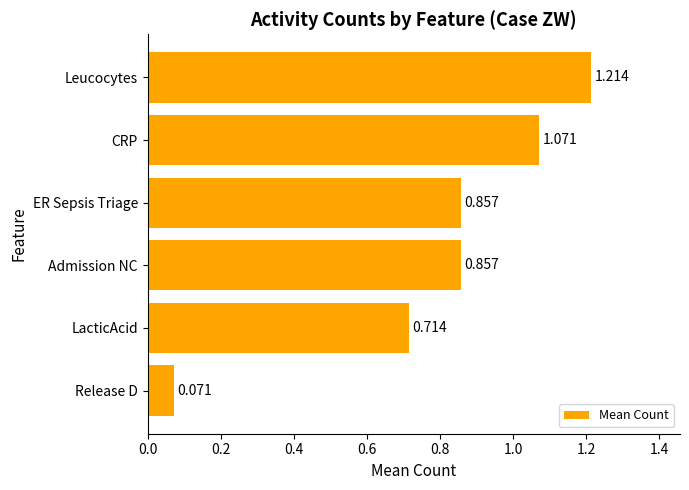

Between Admission NC and CRP, which is larger?

CRP